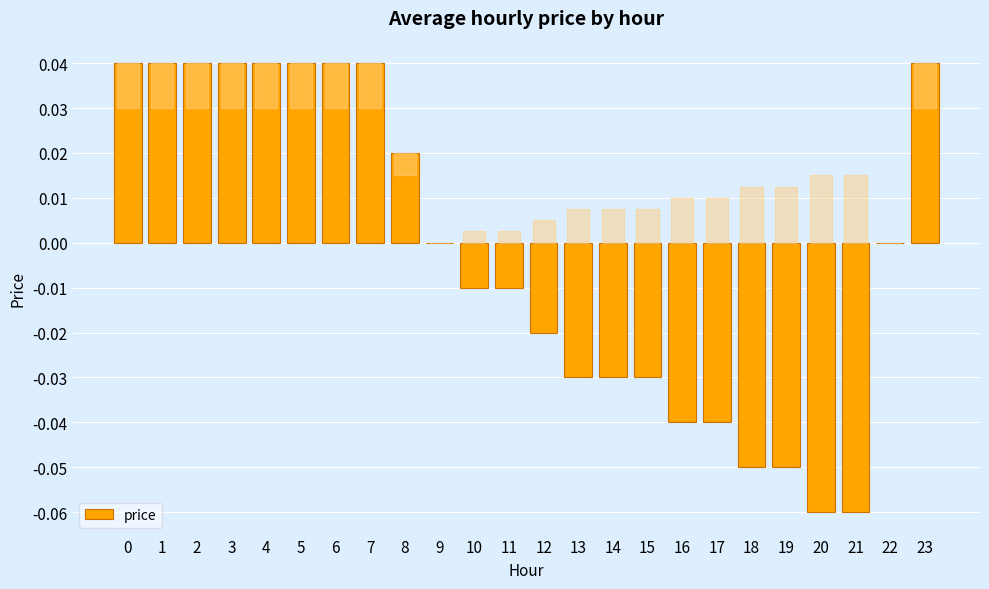

True or false: the data shows -0.0 at 17.

True